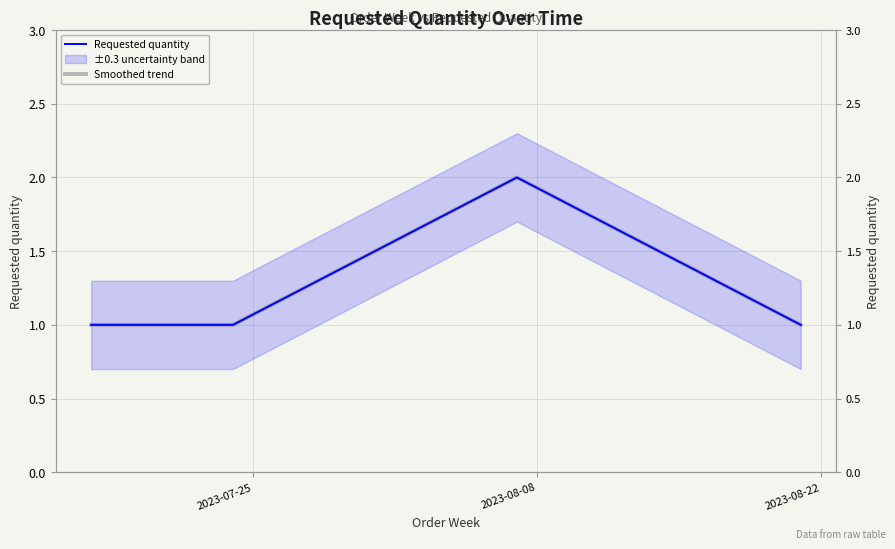

Which series changed the most between 2023-07-25 and 2023-08-22?

Requested quantity